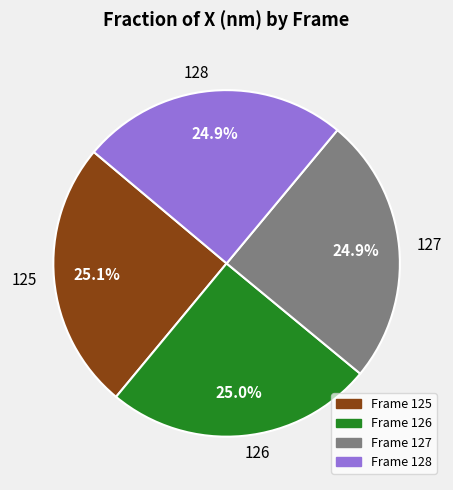

How much of the chart is everything except 125?

74.9%